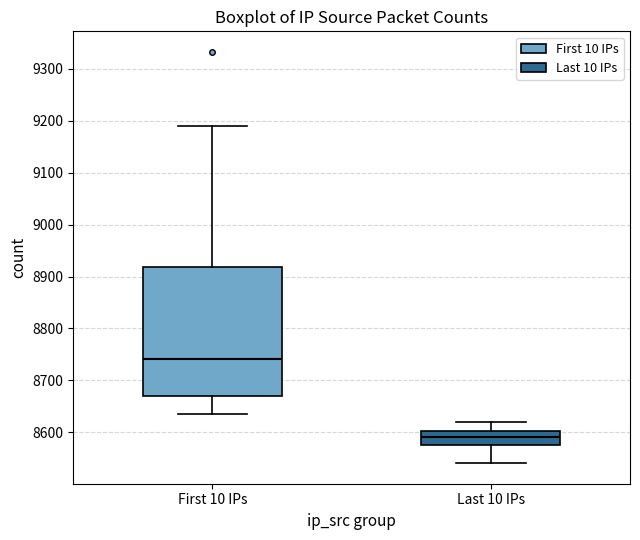

Which box has the lowest median line?

Last 10 IPs